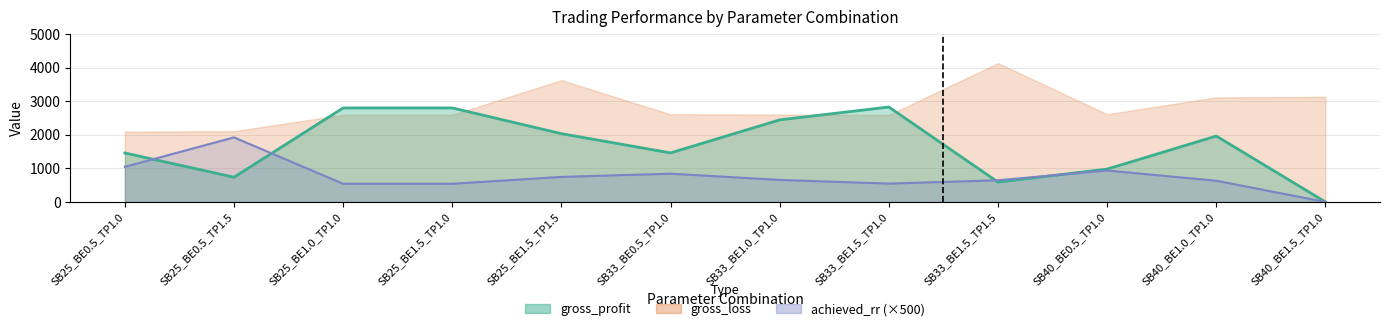

Rank the categories by achieved_rr value from lowest to highest.

SB40_BE1.5_TP1.0, SB25_BE1.0_TP1.0, SB25_BE1.5_TP1.0, SB33_BE1.5_TP1.0, SB40_BE1.0_TP1.0, SB33_BE1.5_TP1.5, SB33_BE1.0_TP1.0, SB25_BE1.5_TP1.5, SB33_BE0.5_TP1.0, SB40_BE0.5_TP1.0, SB25_BE0.5_TP1.0, SB25_BE0.5_TP1.5